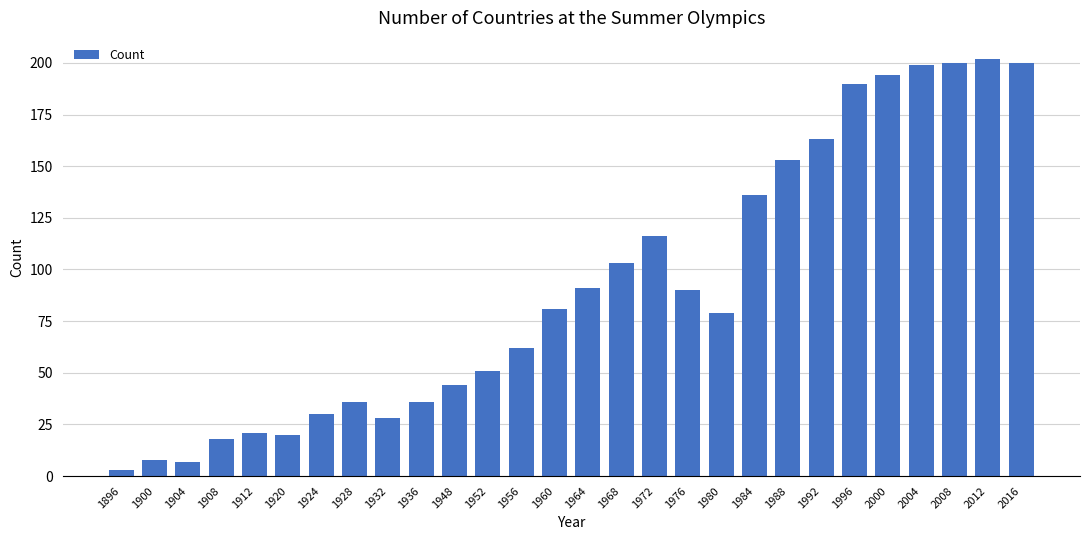

The value at 1996 is 190. True or false?

True